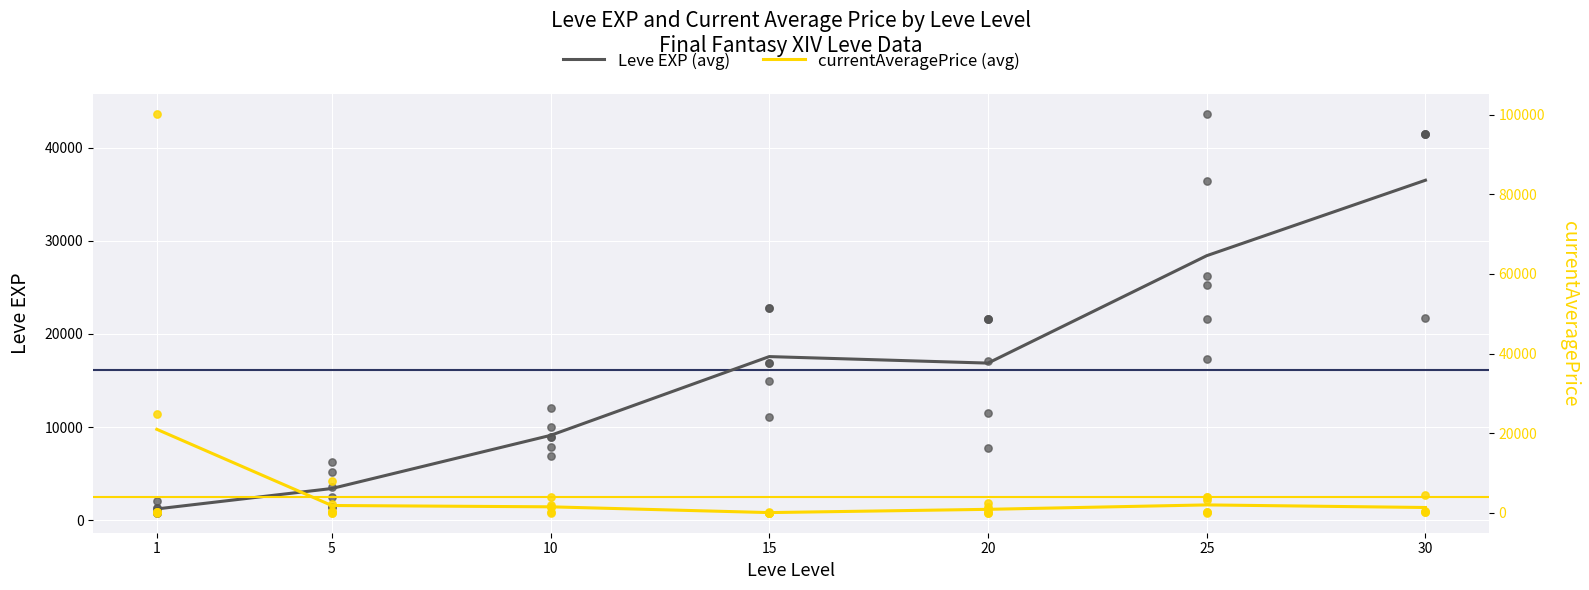

At how many categories does at least one series exceed 30137?

1